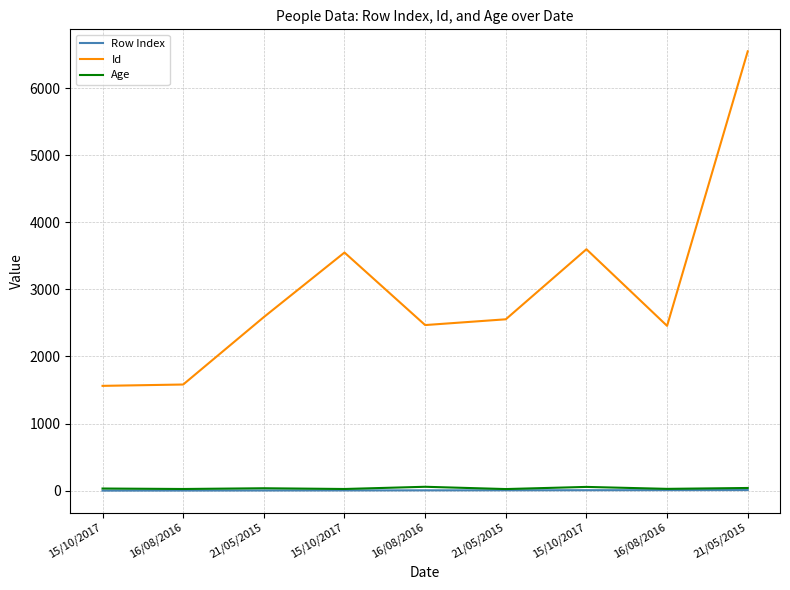

What is the total value across all series at 21/05/2015?

2626